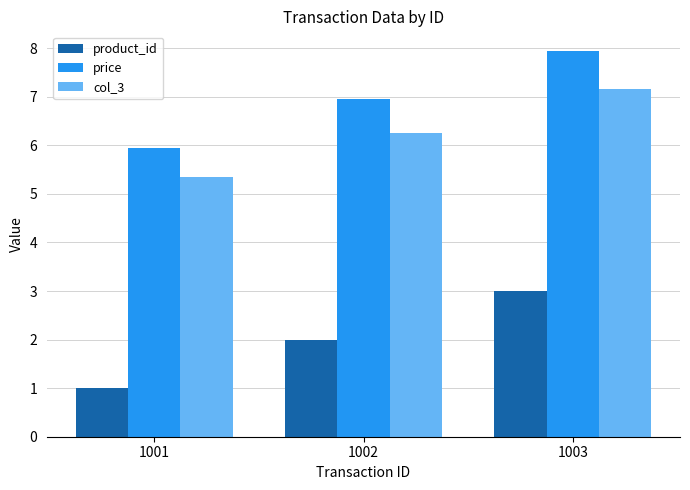

Read the product_id value at 1002.

2.0